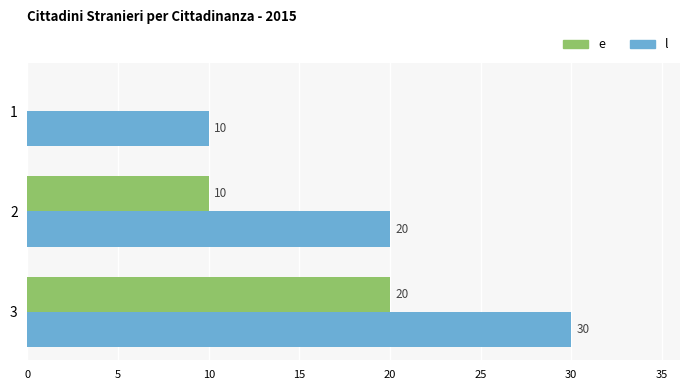

How many data points does each series have?

3